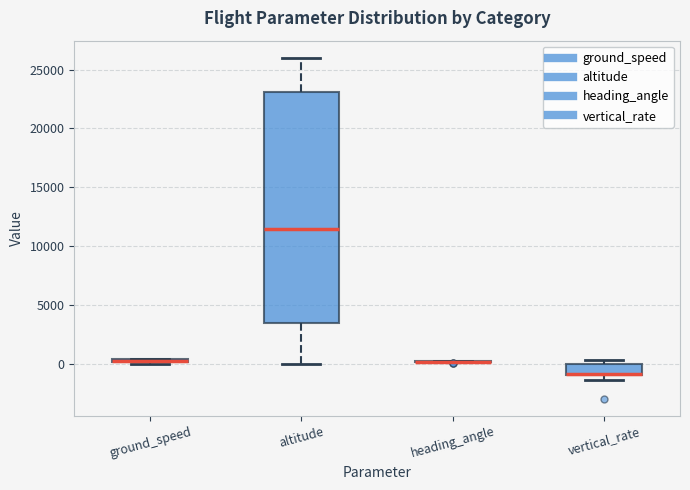

Which box is the tallest, from its lower edge to its upper edge?

altitude